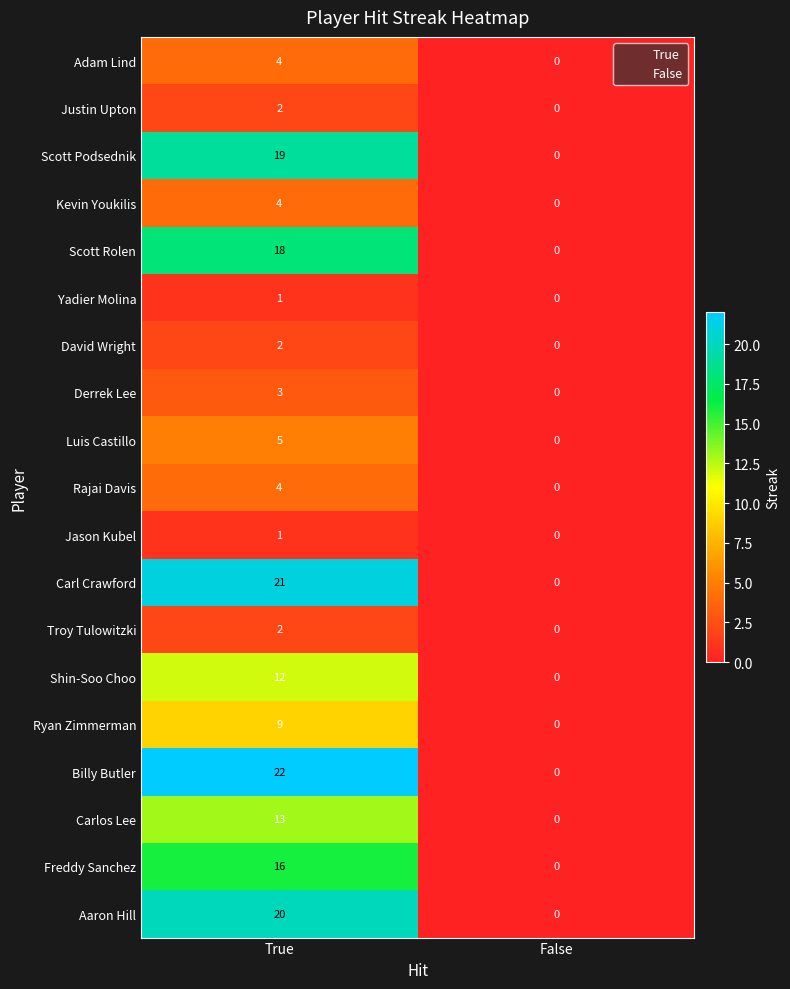

List the labels in order of Luis Castillo value, smallest first.

False, True